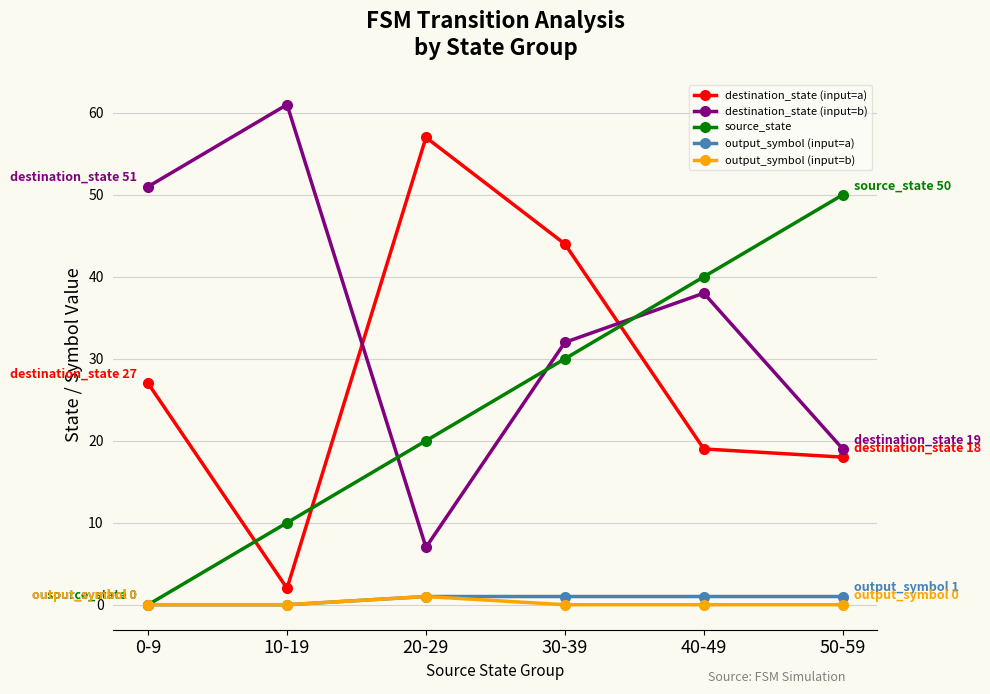

What is the difference between the maximum and second lowest values in the destination_state (input=b) series?

42